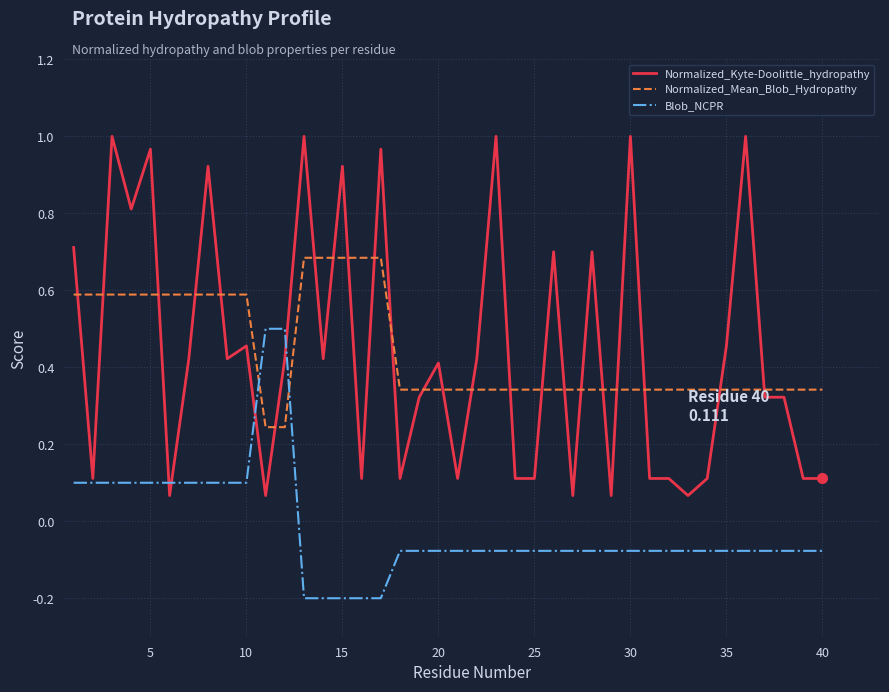

Which series has the widest spread of values?

Normalized_Kyte-Doolittle_hydropathy